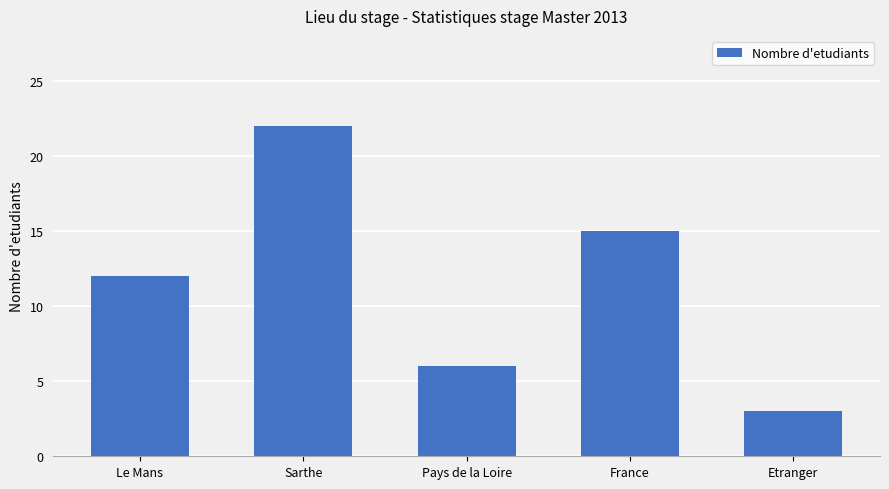

What is the difference between the maximum and minimum values?

19